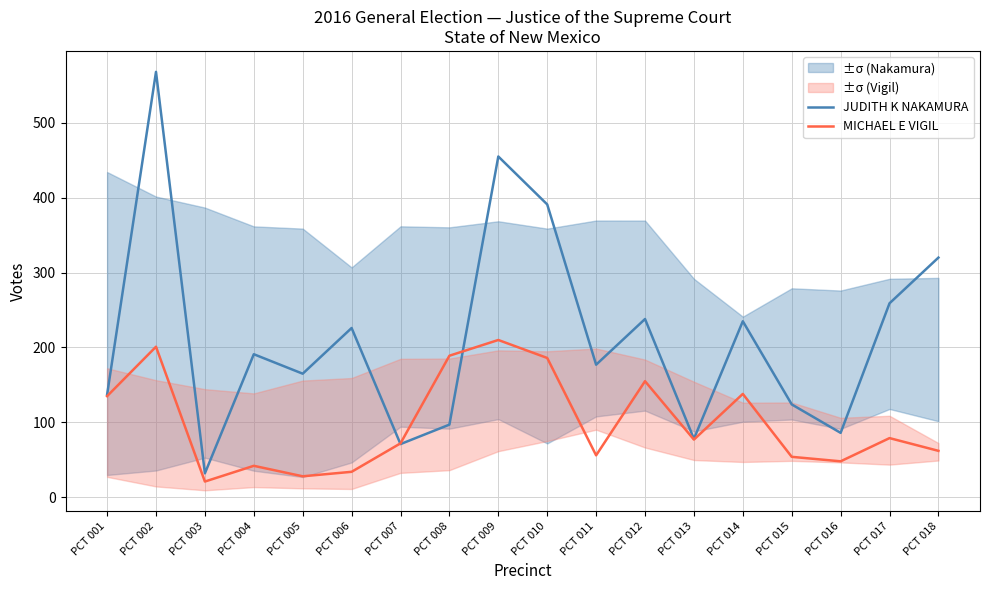

In MICHAEL E VIGIL, how many points are higher than both neighbors (excluding endpoints)?

6